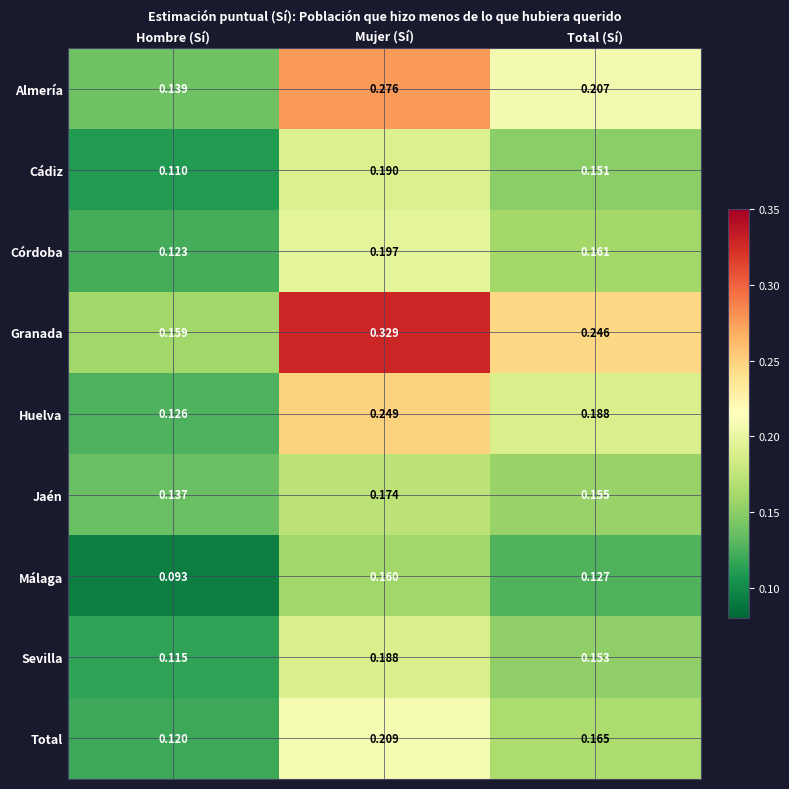

Which series has the largest total across all categories?

Granada